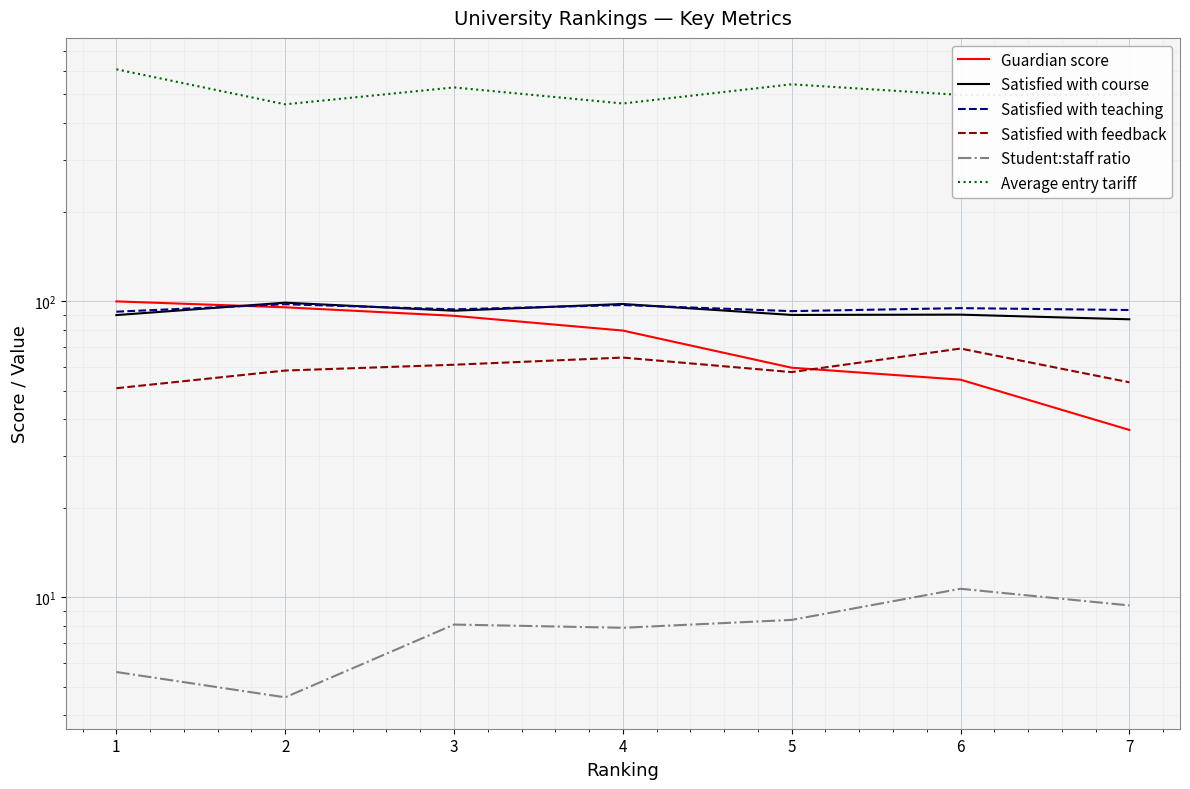

Is the value of Student:staff ratio at 1 greater than the value of Satisfied with teaching at 5?

No